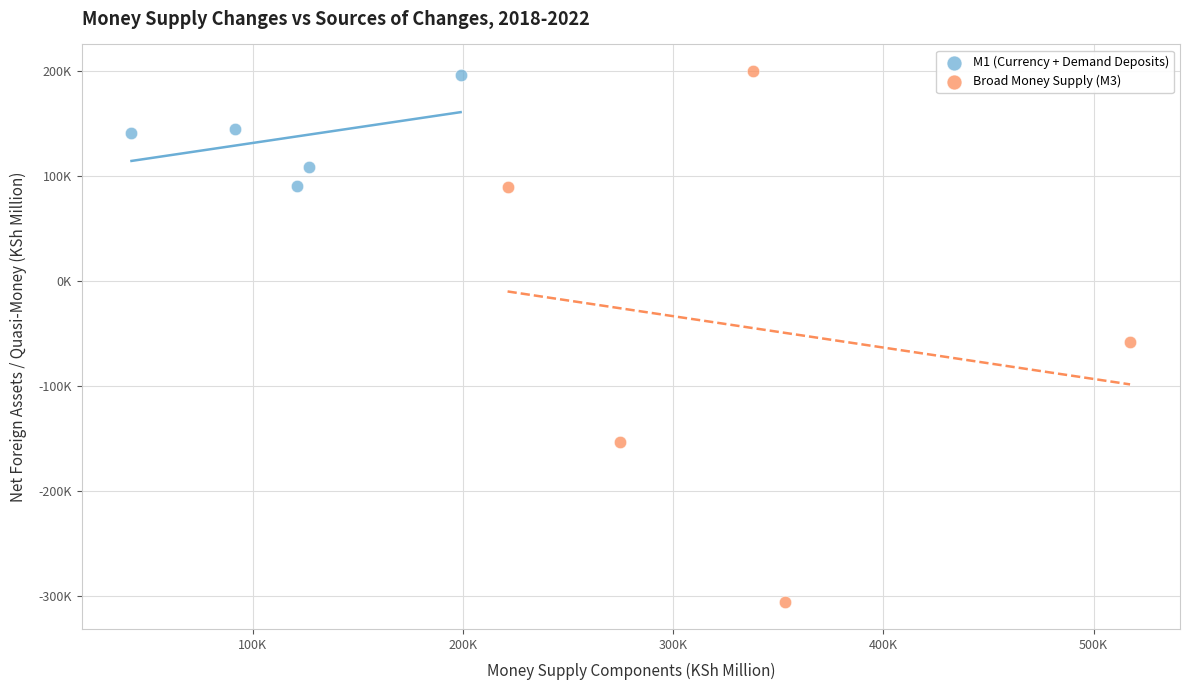

Which series has the largest Y range (max minus min)?

Broad Money Supply (M3)